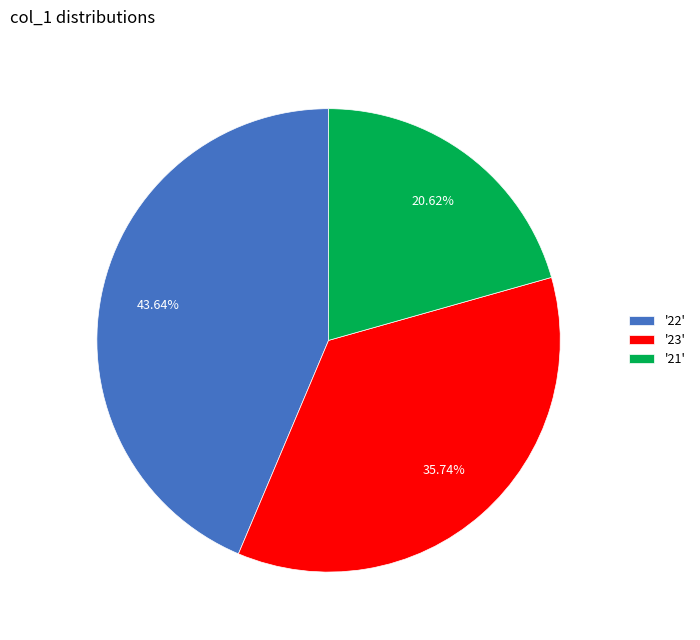

Which has a higher value, '21' or '23'?

'23'